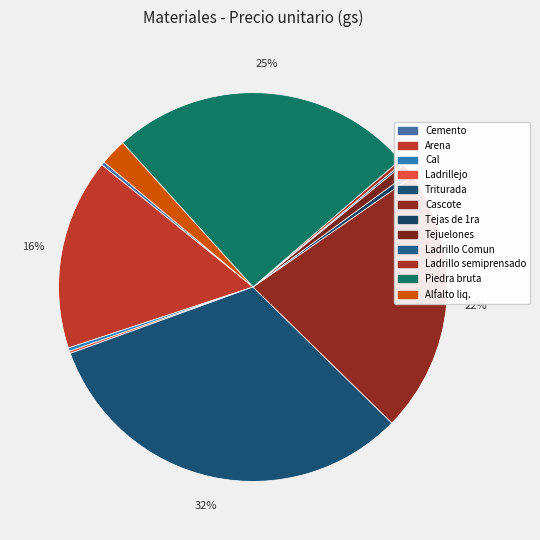

Count the number of slices in the pie.

12